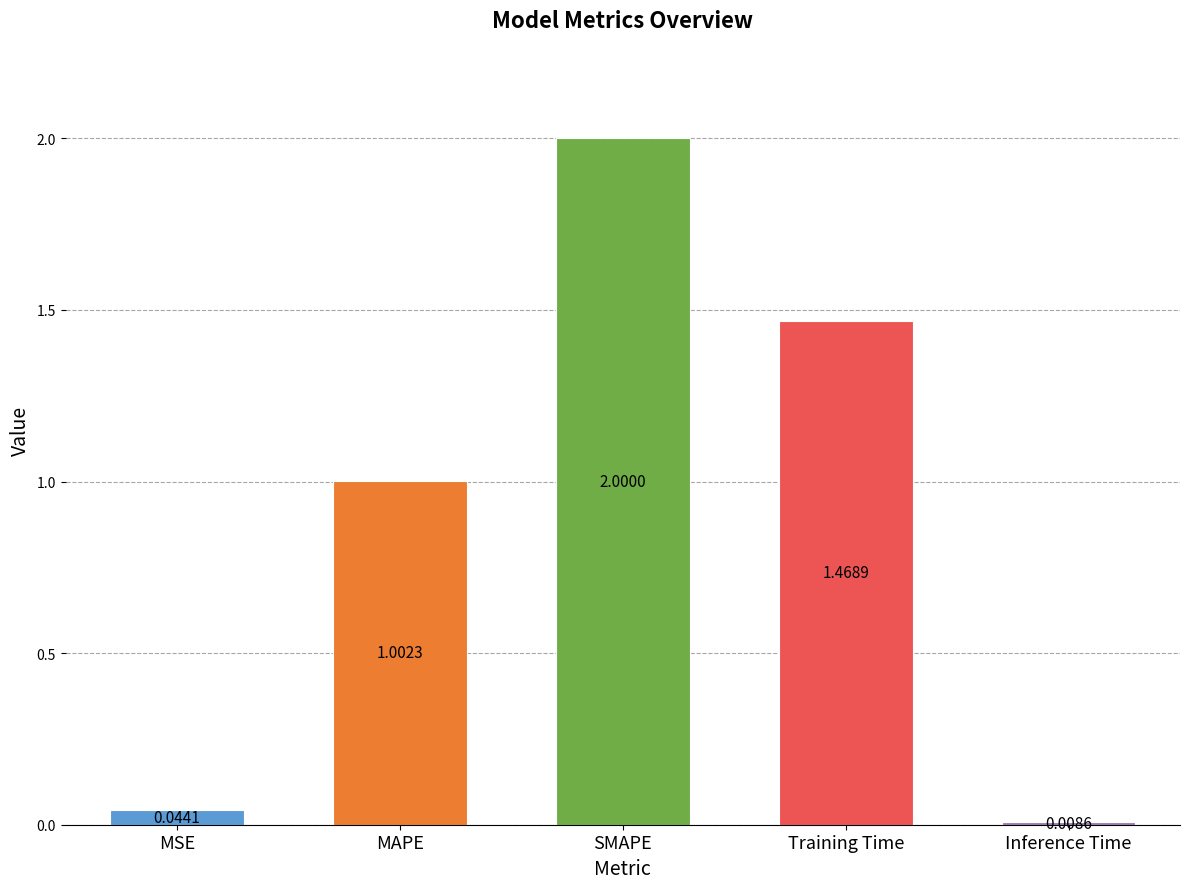

Rank the categories by value from highest to lowest.

SMAPE, Training Time, MAPE, MSE, Inference Time